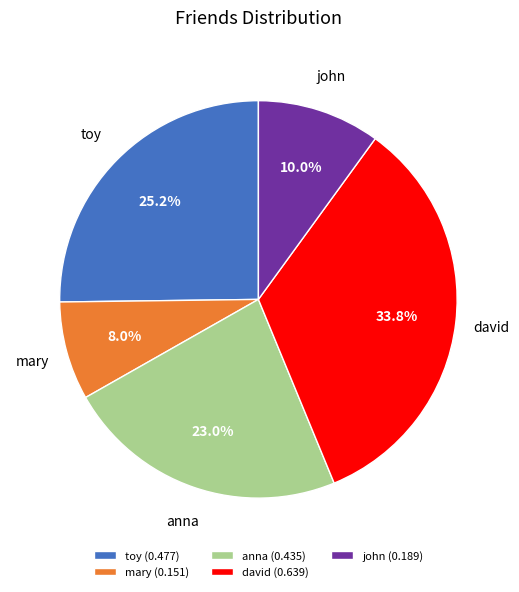

What percentage is the toy slice, to the nearest percent?

25%